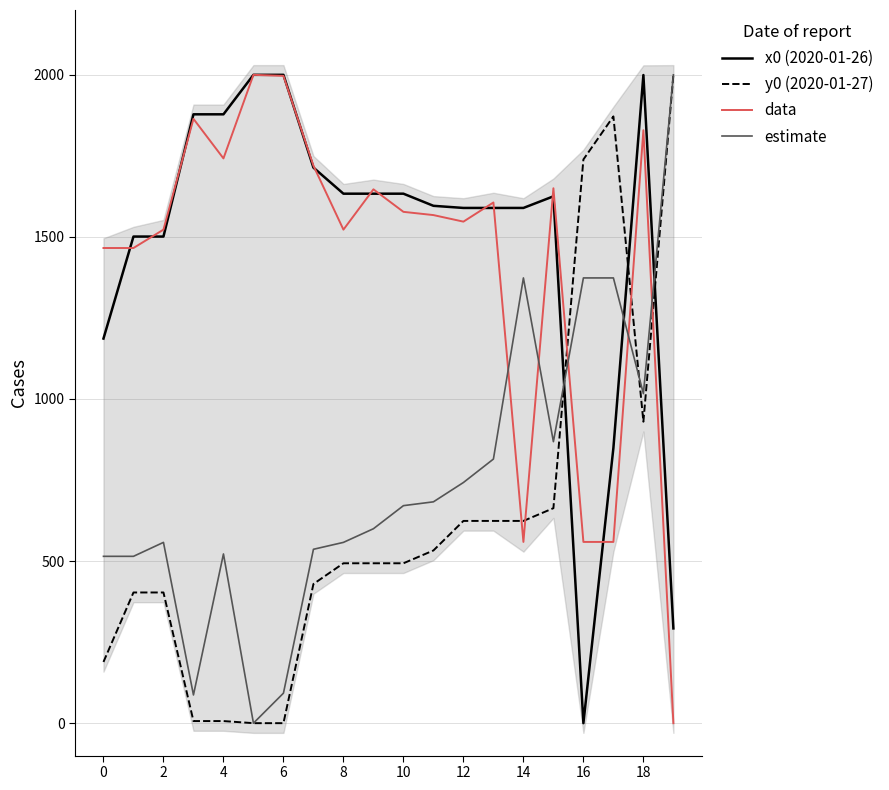

Reading right to left, what are all the values shown in this chart?

x0 (2020-01-26): 292.3	1999.3	848.9	0.0	1625.2	1589.4	1589.4	1589.4	1596.0	1633.4	1633.4	1633.4	1713.8	2000.0	2000.0	1878.2	1878.2	1501.1	1501.1	1186.5
y0 (2020-01-27): 2000.0	930.0	1871.7	1738.9	663.2	623.9	623.9	623.9	532.8	493.2	493.2	493.2	429.4	0.0	0.0	6.5	6.5	403.2	403.2	188.8
data: 0.0	1829.2	559.1	559.1	1650.1	559.1	1606.2	1547.1	1567.4	1577.4	1646.8	1522.5	1719.7	1996.8	2000.0	1742.2	1864.3	1522.5	1465.8	1465.8
estimate: 2000.0	1016.5	1373.5	1373.5	868.4	1373.5	814.7	742.4	682.8	671.0	599.8	557.7	536.4	92.5	0.0	522.0	87.0	557.7	514.7	514.7